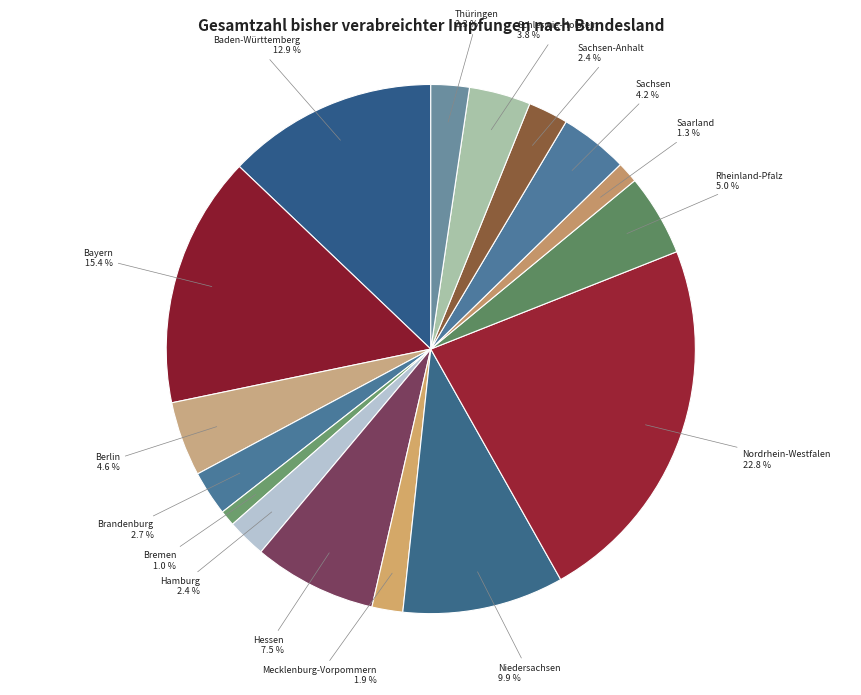

How many segments does this pie chart have?

16